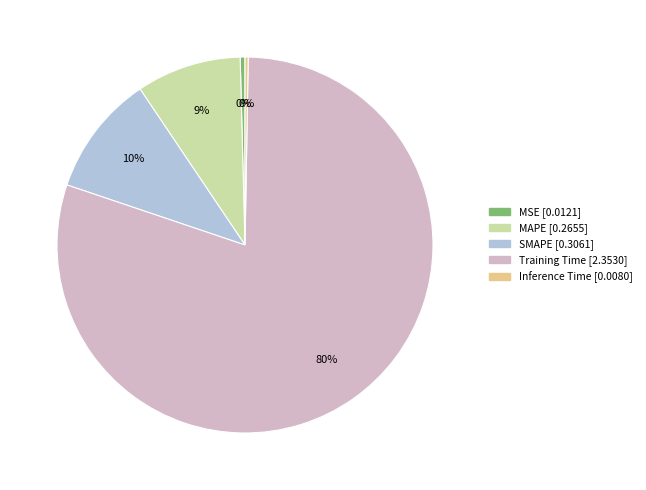

Is it true that SMAPE is 10% of the pie?

True